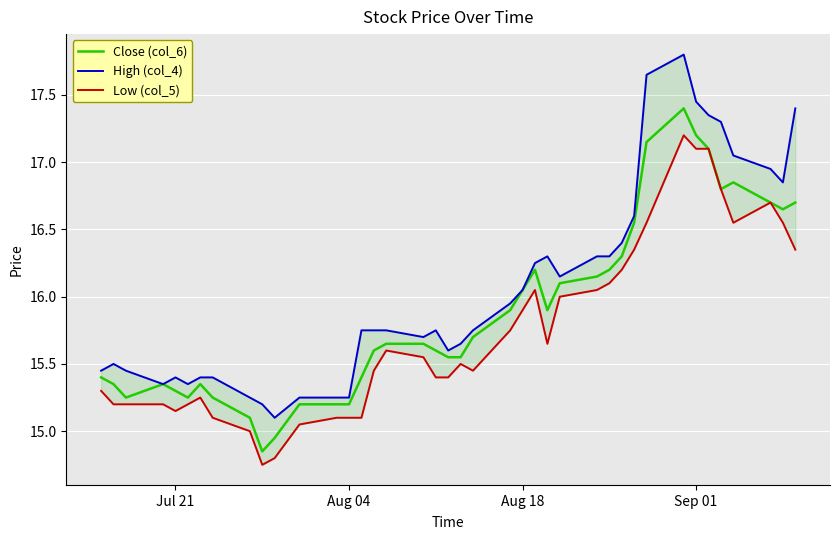

What is the greatest value displayed?

17.8